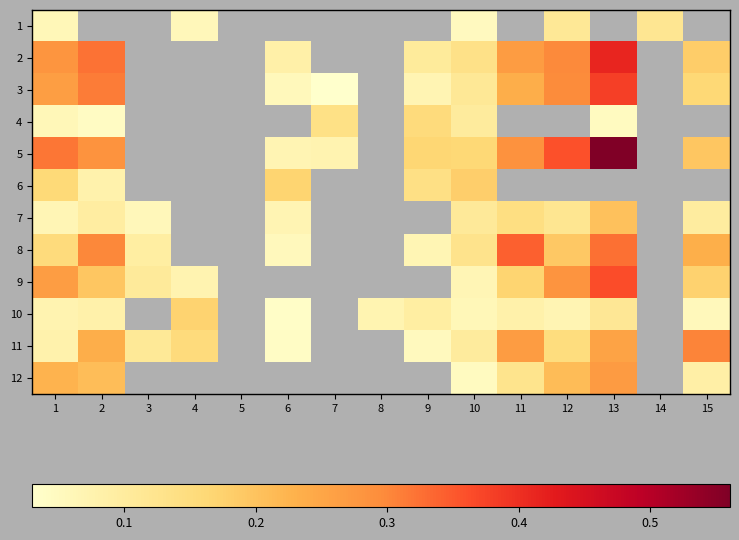

How many series are shown in this chart?

12